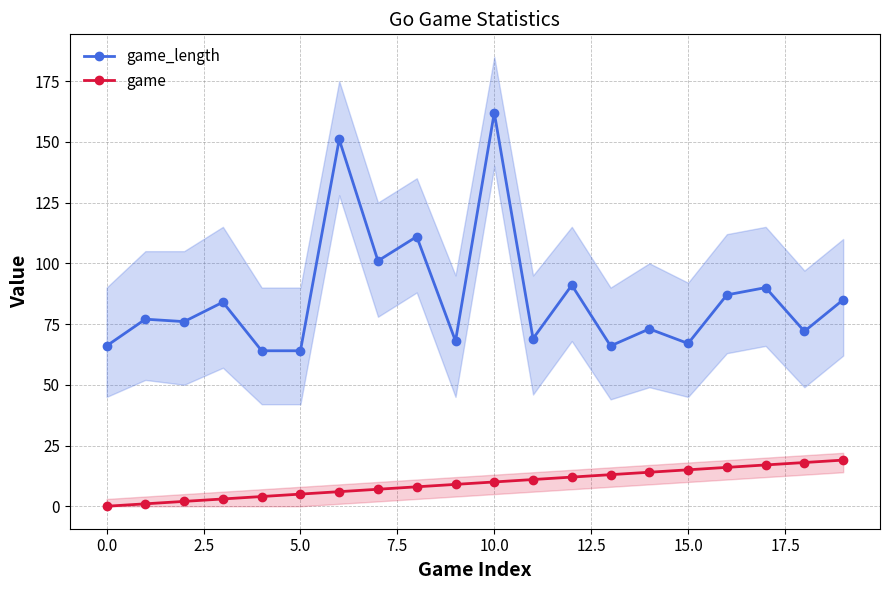

True or false: game and game_length cross at least once.

False